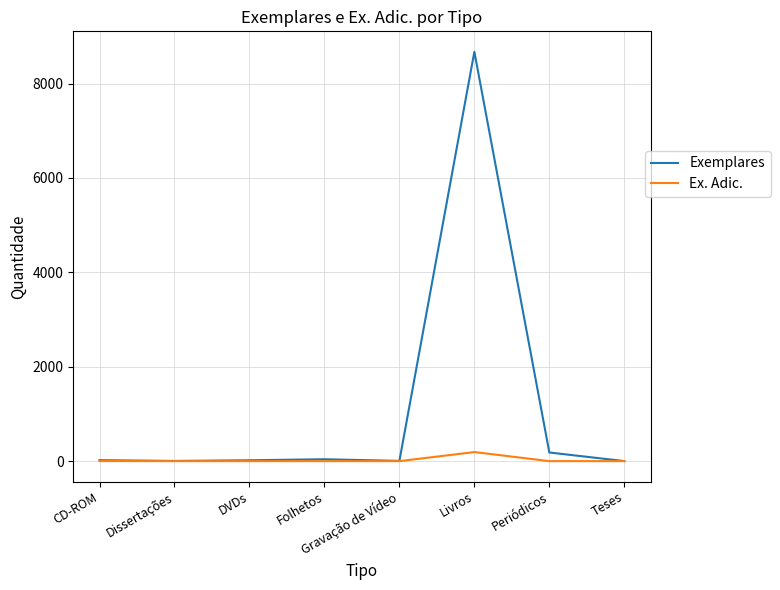

Which series has the largest range (max minus min)?

Exemplares